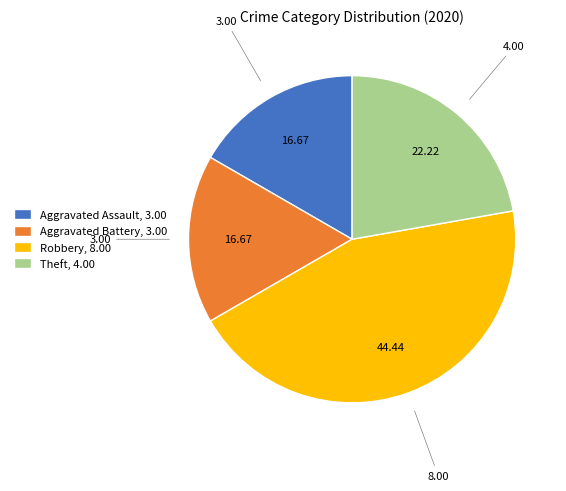

How many slices are in this pie chart?

4